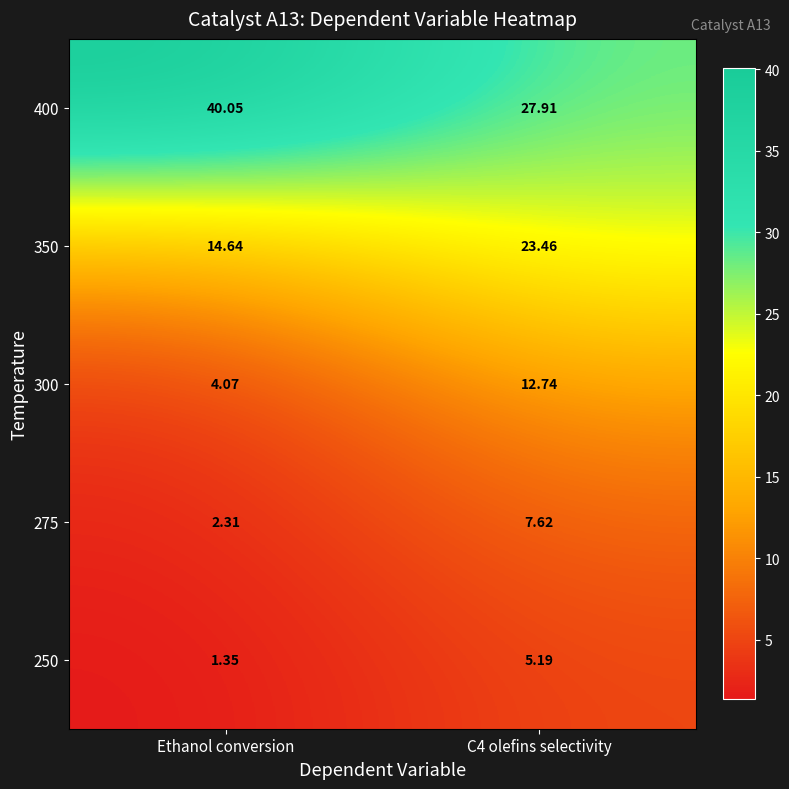

At which category is the sum across all series the highest?

C4 olefins selectivity